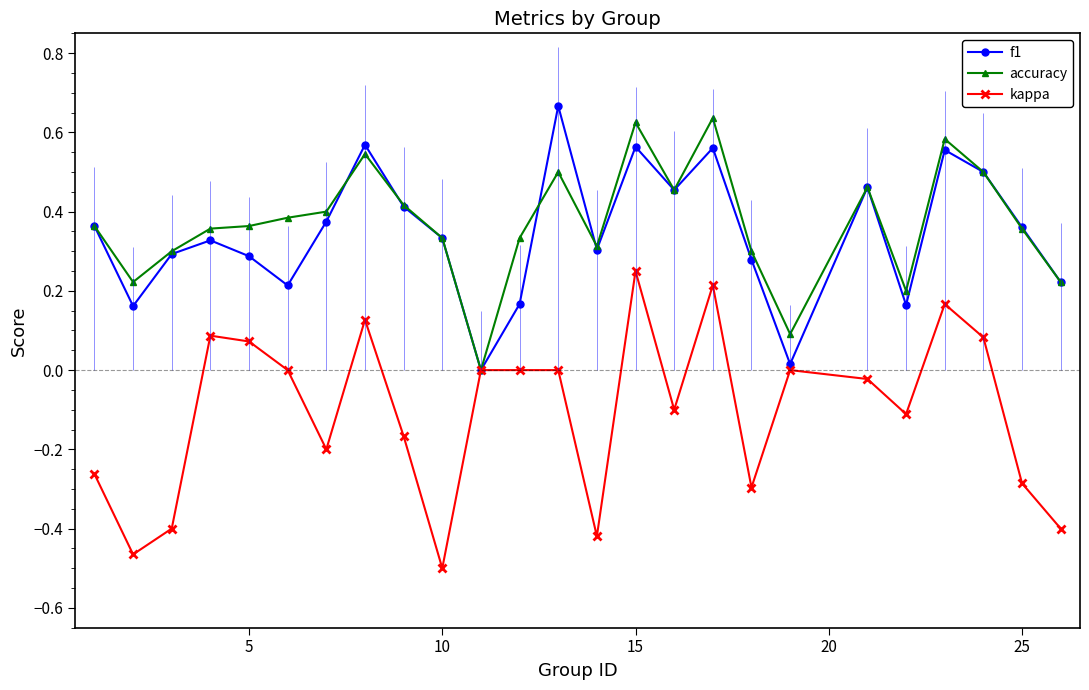

True or false: accuracy and kappa cross at least once.

False